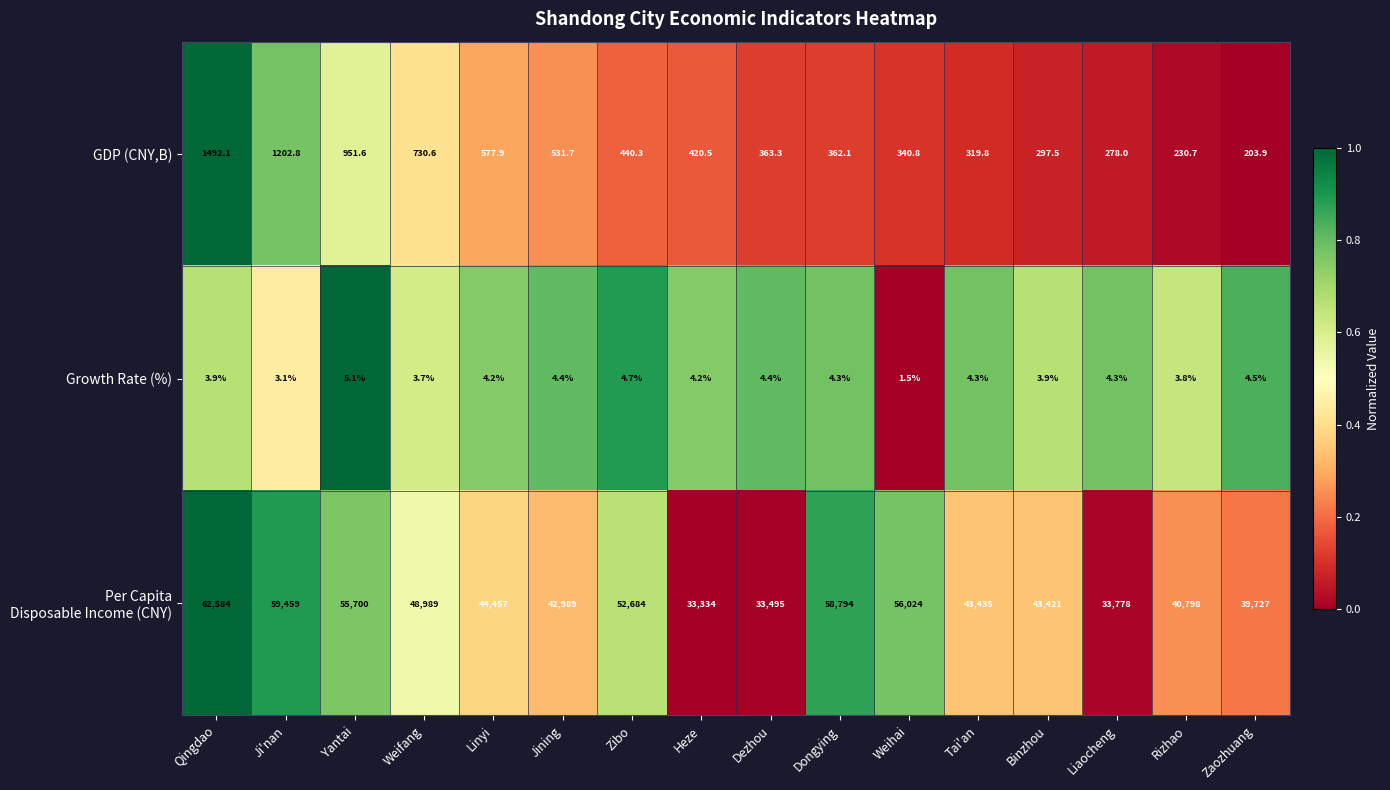

What is the sum of the GDP (CNY,B) values at Weifang and Rizhao?

961.3